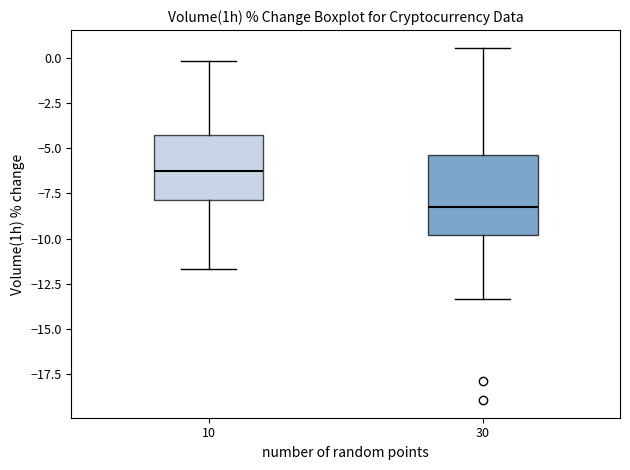

Reading left to right, read every box against the y-axis: the position of its median line, the range the box covers, and the ends of its whiskers. The values are not printed on the chart, so give them approximately, as read against the axis.

10: median -6.5, box -8.0 to -4.5, whiskers -11.5 to 0.0
30: median -8.5, box -10.0 to -5.5, whiskers -13.5 to 0.5